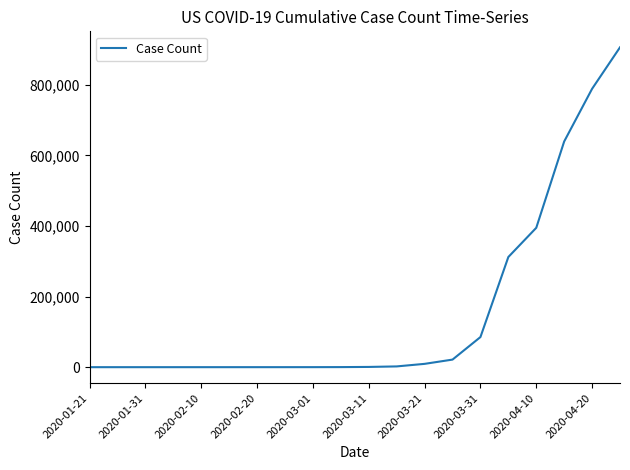

What is the maximum value shown in the chart?

906522